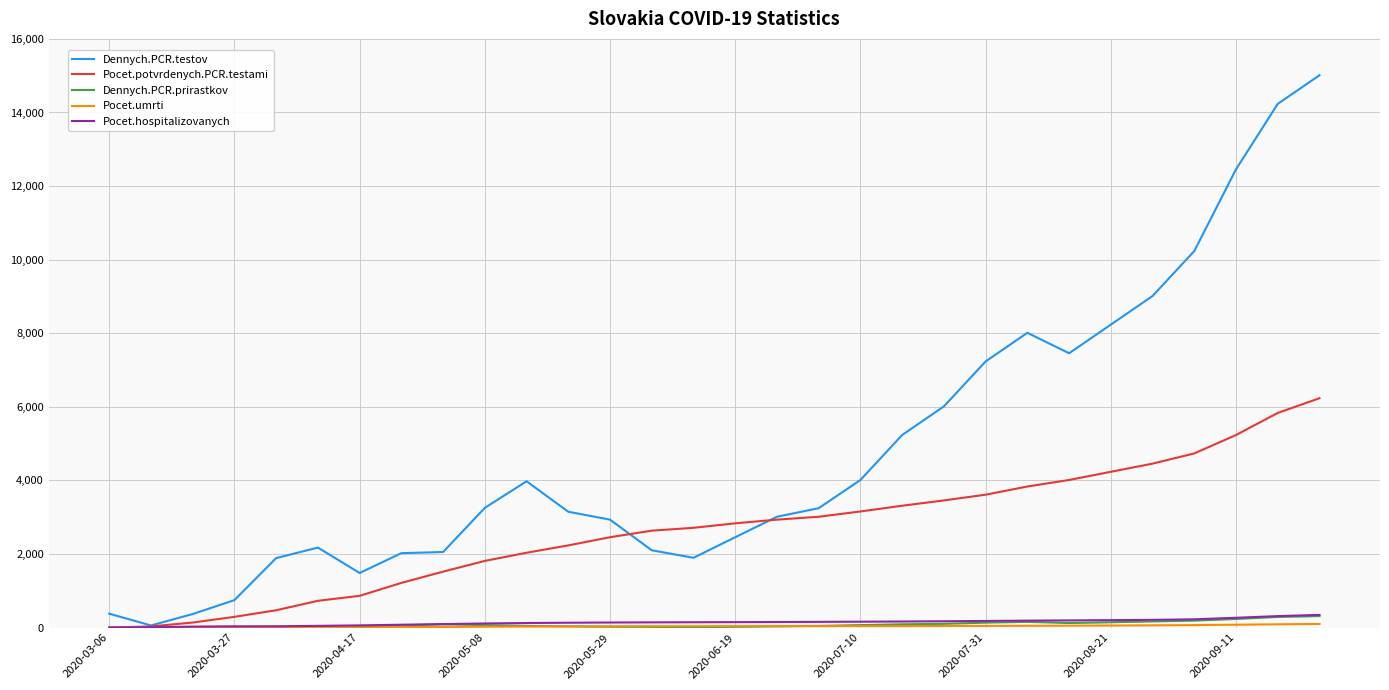

What is the highest value of the Pocet.potvrdenych.PCR.testami series?

6234